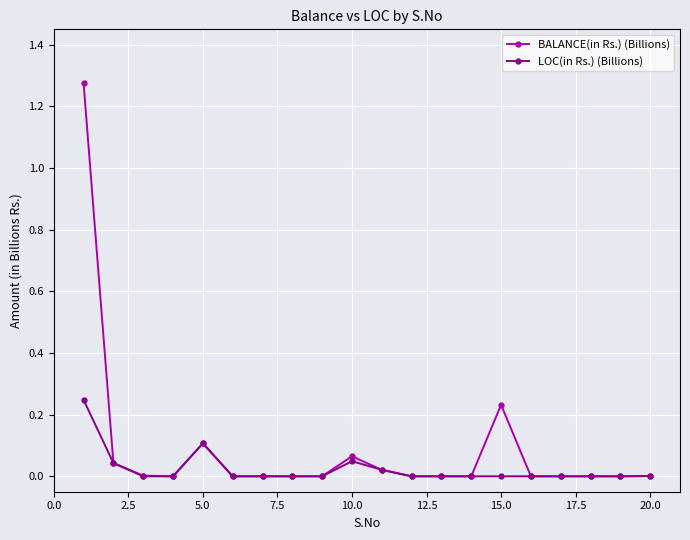

Rank the series by their average value, from highest to lowest.

BALANCE(in Rs.) (Billions), LOC(in Rs.) (Billions)